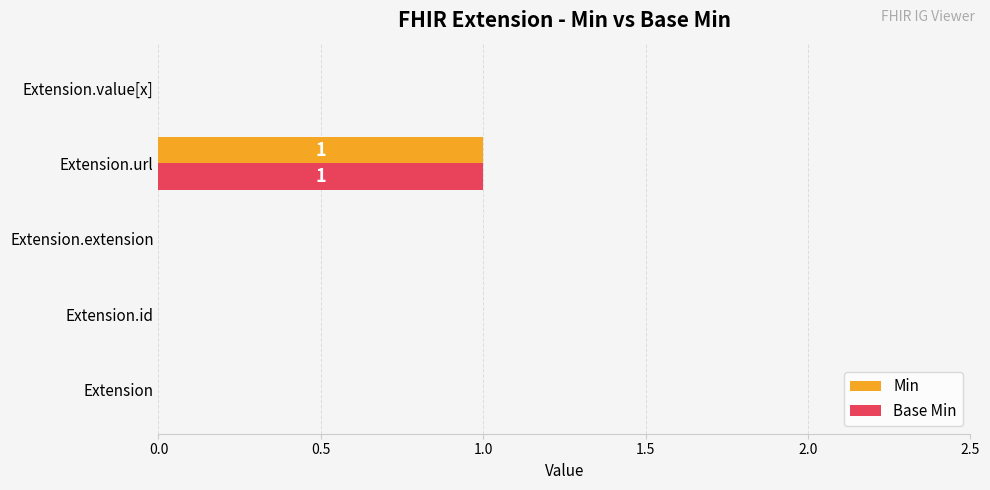

Which label corresponds to the largest value in the chart?

Extension.url